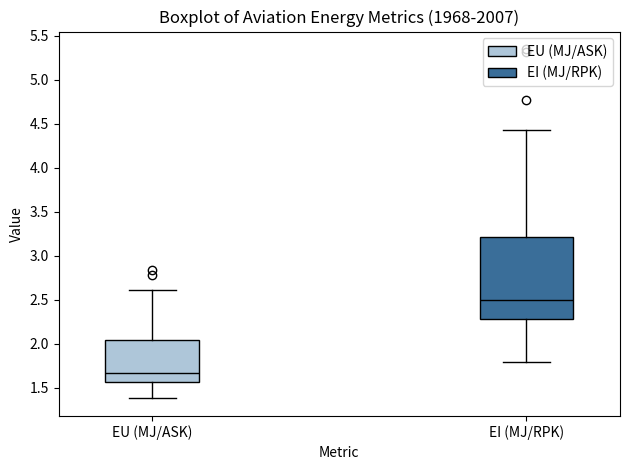

Reading left to right, read every box against the y-axis: the position of its median line, the range the box covers, and the ends of its whiskers. The values are not printed on the chart, so give them approximately, as read against the axis.

EU (MJ/ASK): median 1.65, box 1.55 to 2.05, whiskers 1.40 to 2.60
EI (MJ/RPK): median 2.50, box 2.30 to 3.20, whiskers 1.80 to 4.40